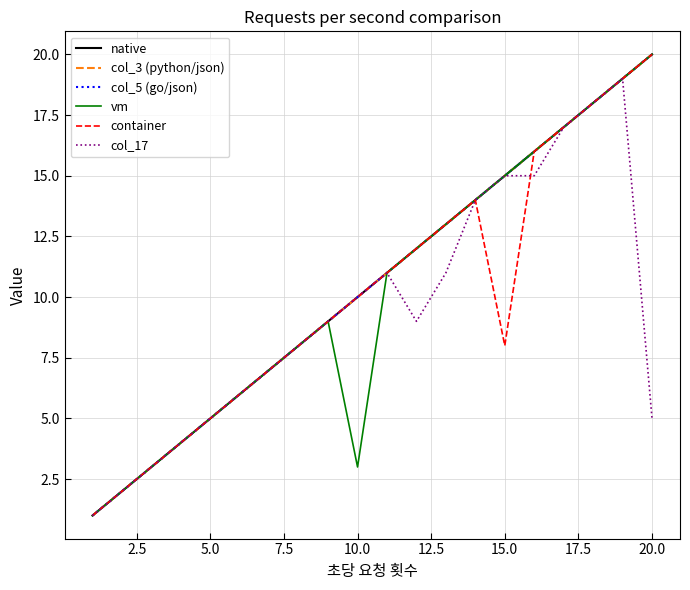

True or false: container and col_3 (python/json) intersect in this chart.

False